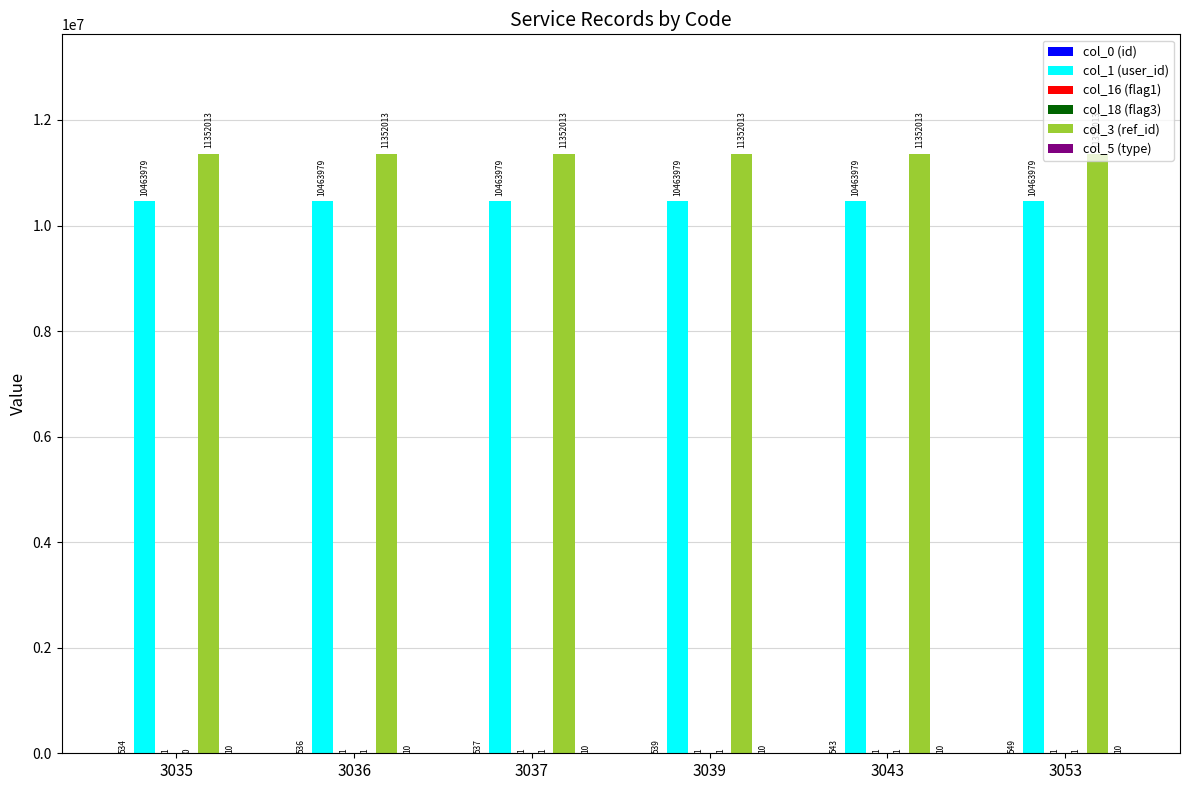

Is it true that col_1 (user_id) equals 10463979 at 3039?

True